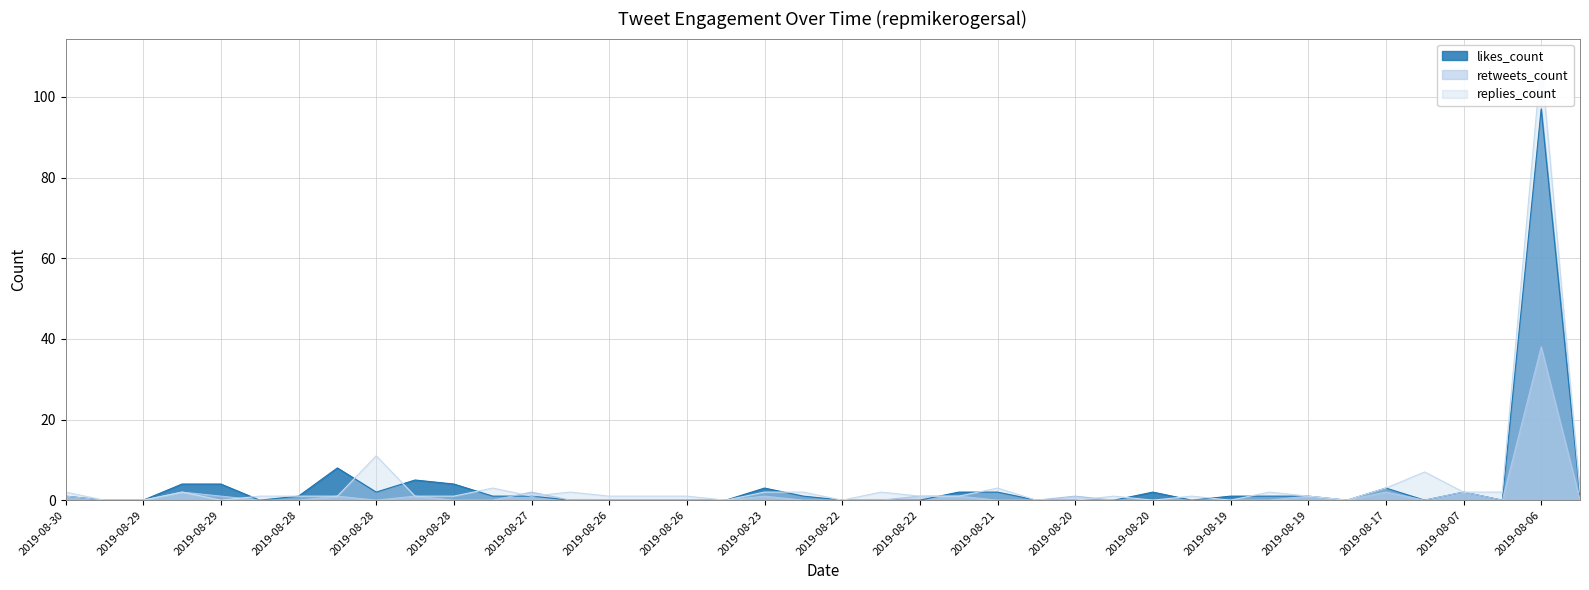

How many lines are shown in the chart?

3